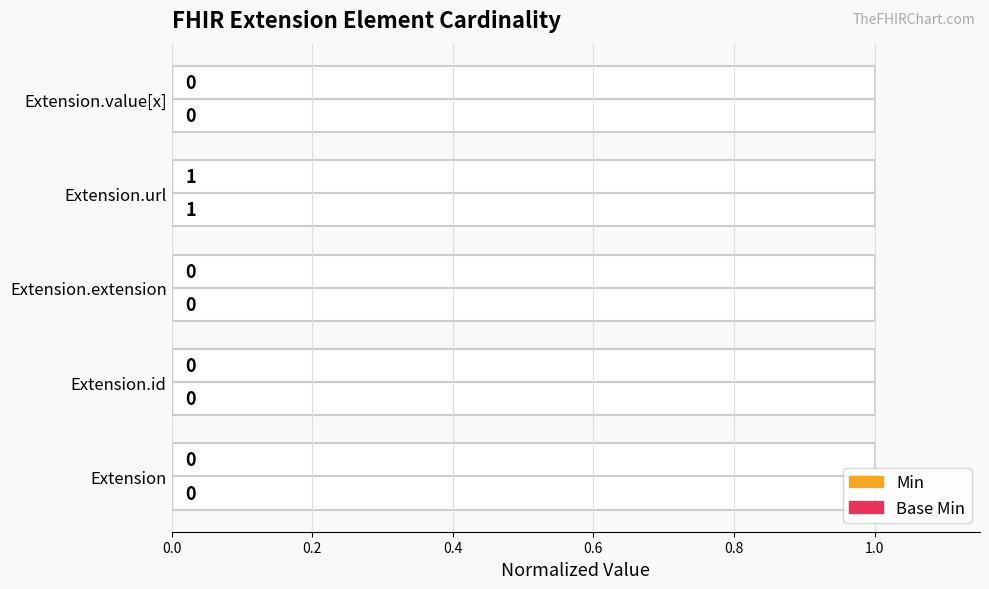

Is it true that Base Min equals 0.0 at Extension.value[x]?

True